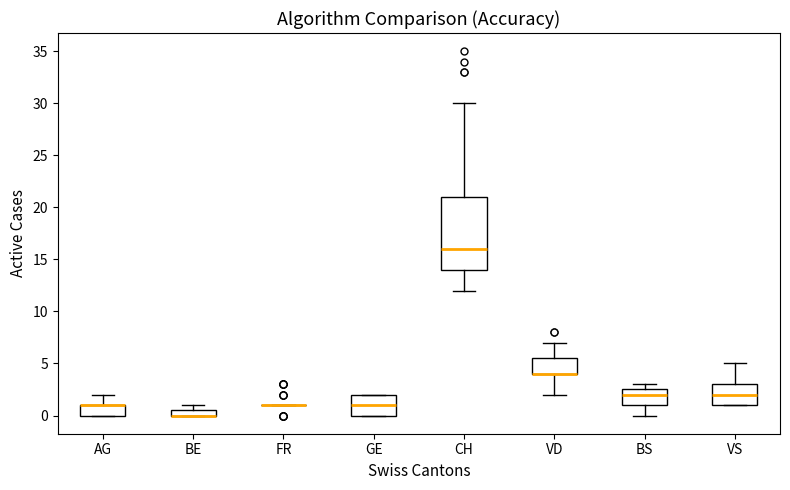

Where does the upper whisker of the box for VS end on the y-axis? The values are not printed on the chart, so give them approximately, as read against the axis.

5.0